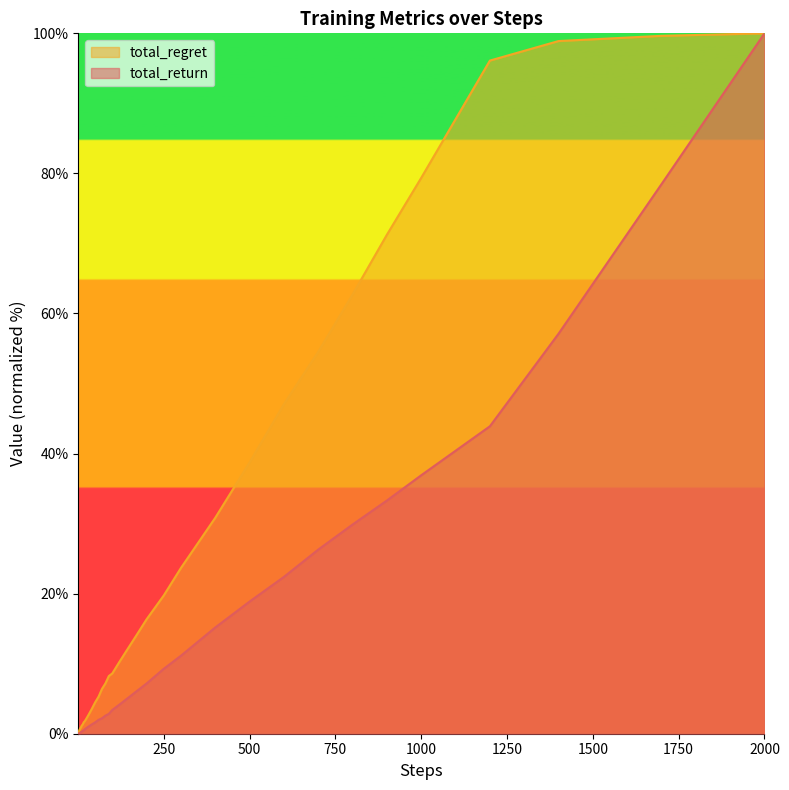

True or false: total_return and total_regret intersect in this chart.

False